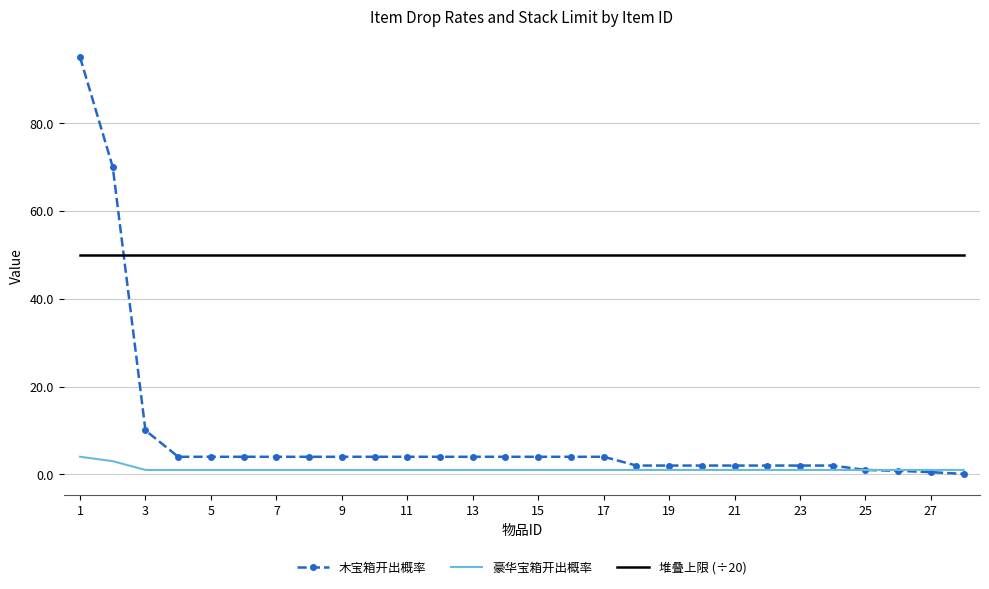

Which series has the largest total across all categories?

堆叠上限 (÷20)